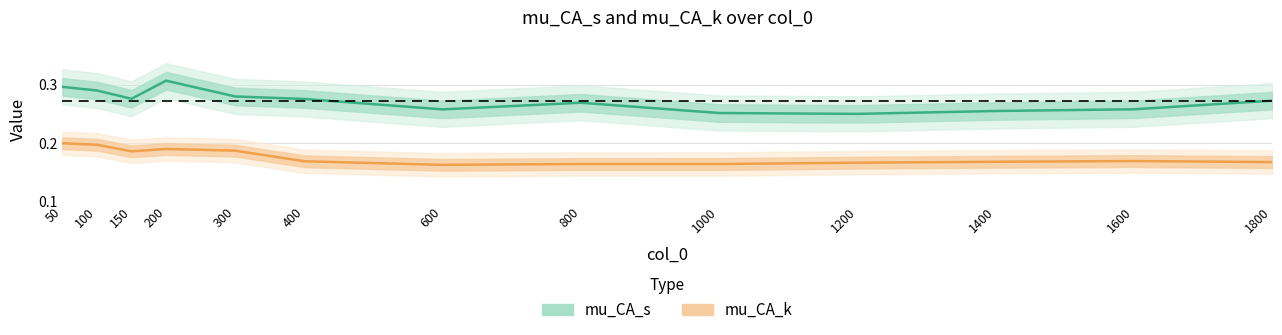

Read the mu_CA_k value at 200.

0.2